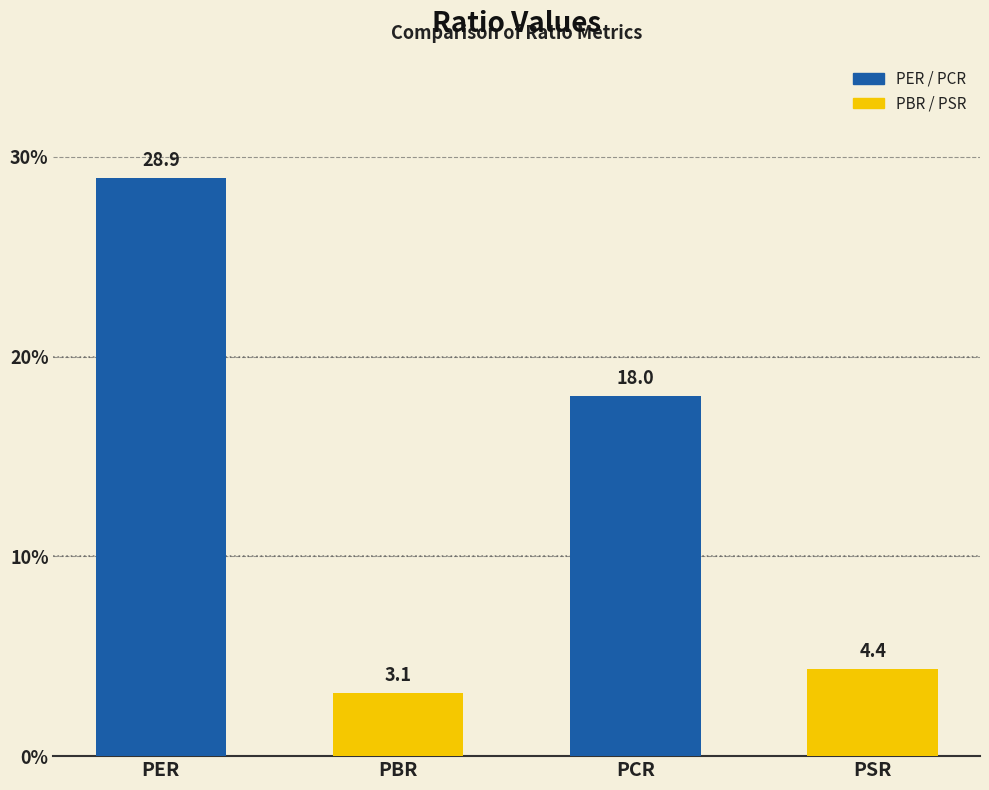

What is the maximum value shown in the chart?

28.9